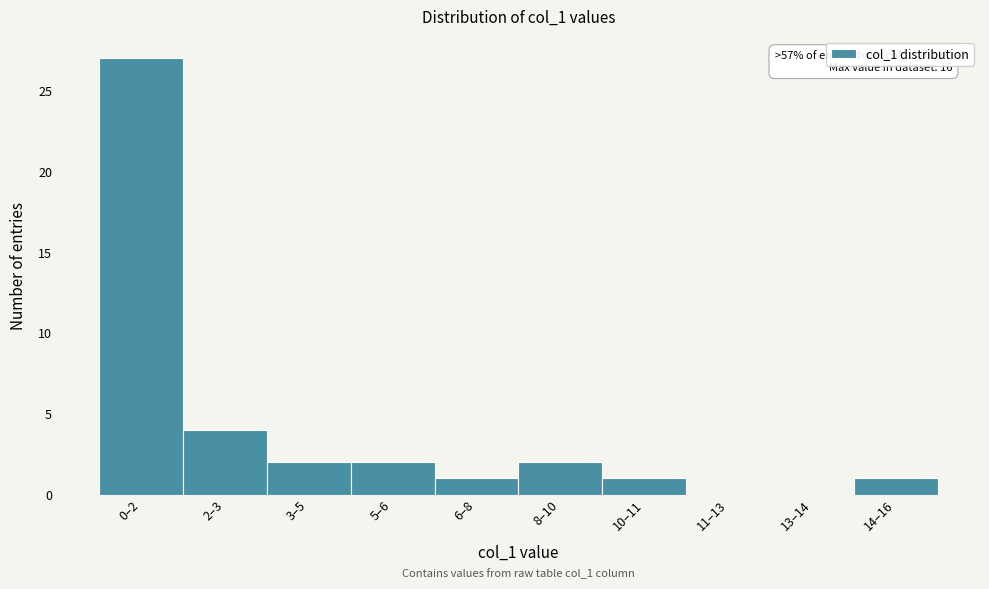

Reading right to left, what are all the values shown in this chart?

14–16=1	13–14=0	11–13=0	10–11=1	8–10=2	6–8=1	5–6=2	3–5=2	2–3=4	0–2=27